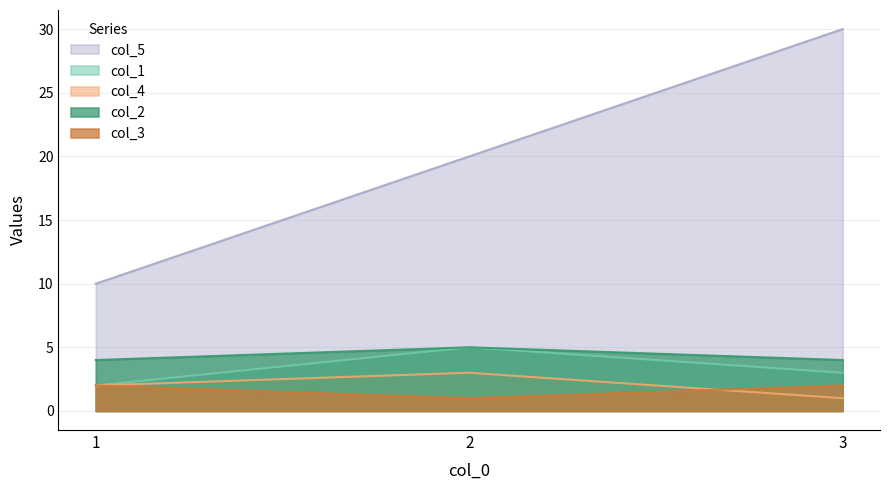

How many col_3 values are between 1 and 2?

3